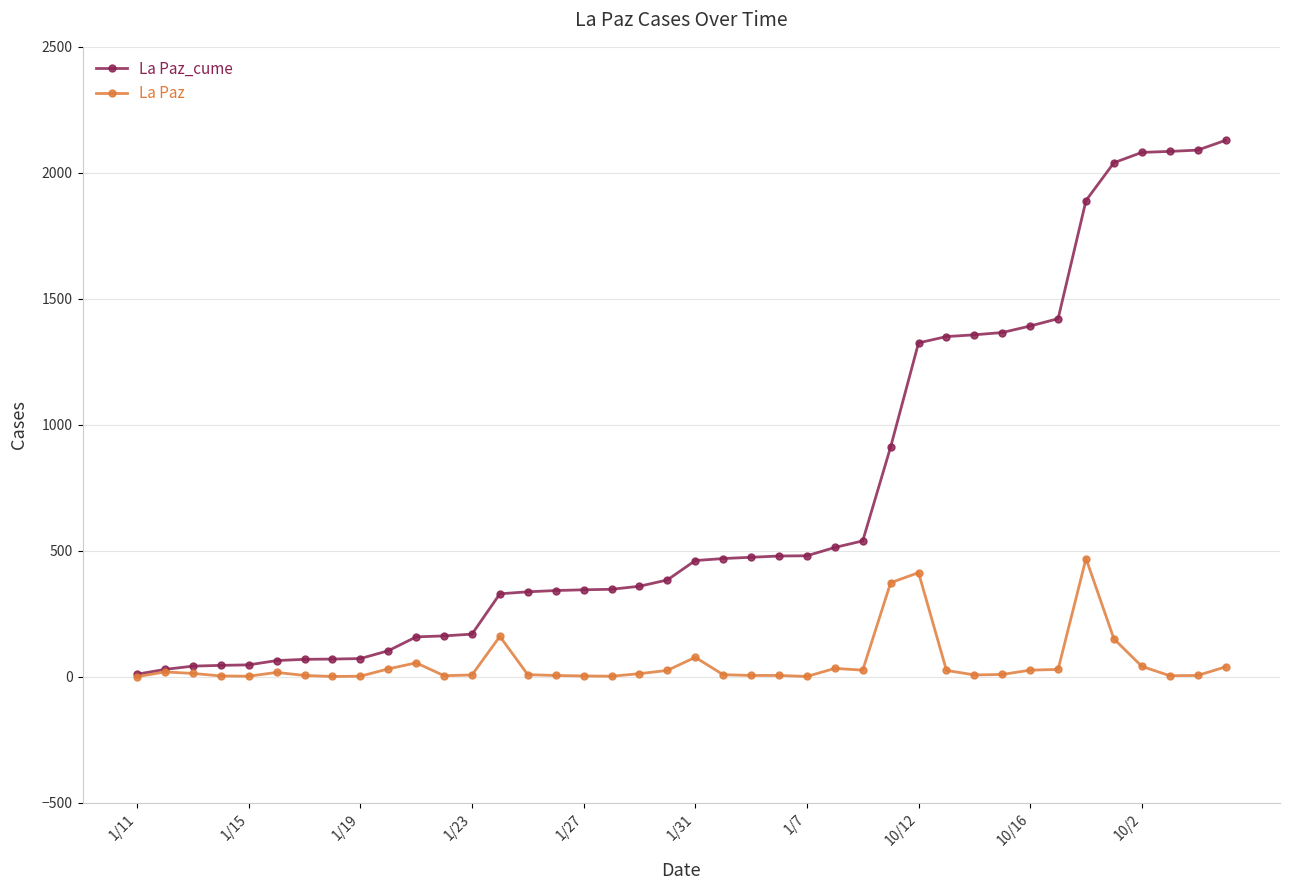

What is the average value of the La Paz series?

53